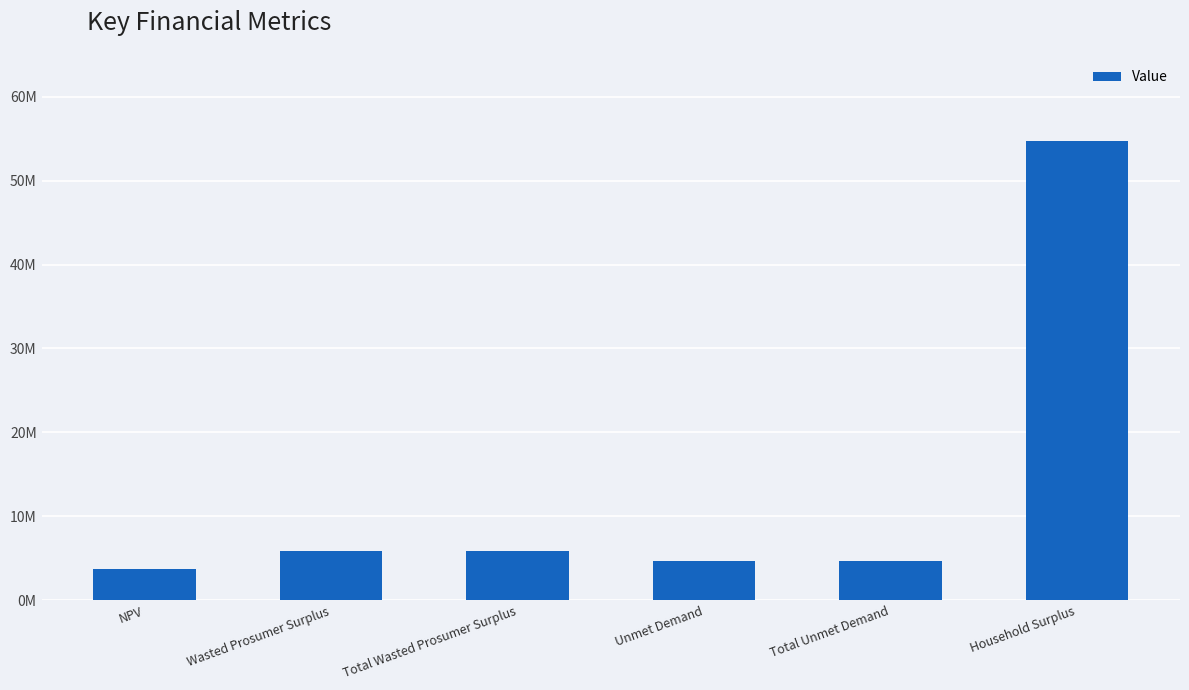

Rank the categories by value from lowest to highest.

NPV, Unmet Demand, Total Unmet Demand, Wasted Prosumer Surplus, Total Wasted Prosumer Surplus, Household Surplus